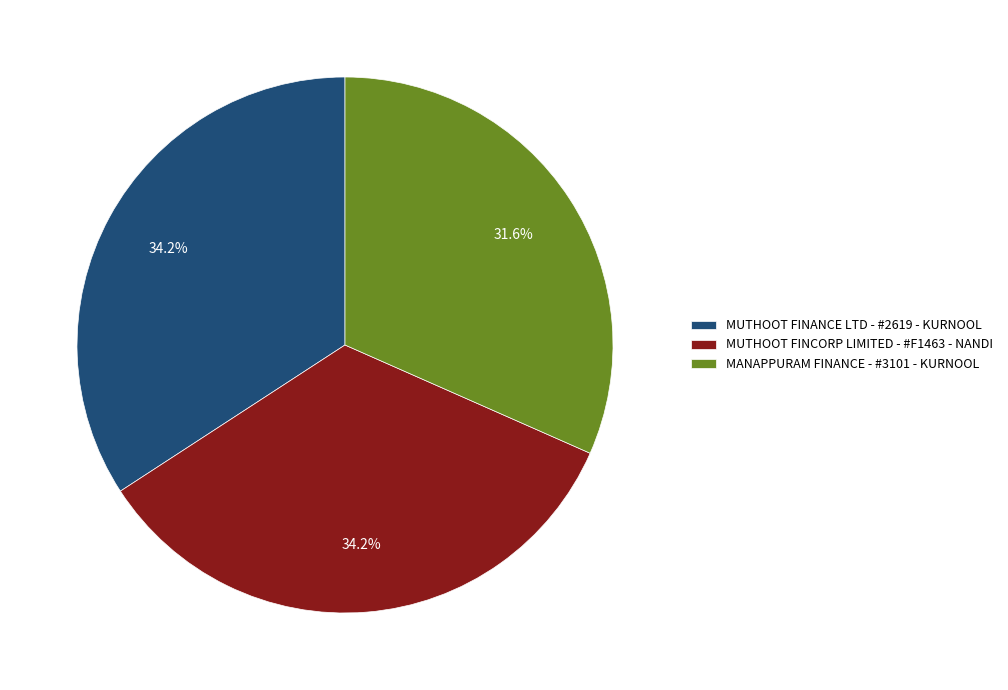

What is the ratio of the value at MUTHOOT FINCORP LIMITED - #F1463 - NANDI to the value at MUTHOOT FINANCE LTD - #2619 - KURNOOL?

1.0